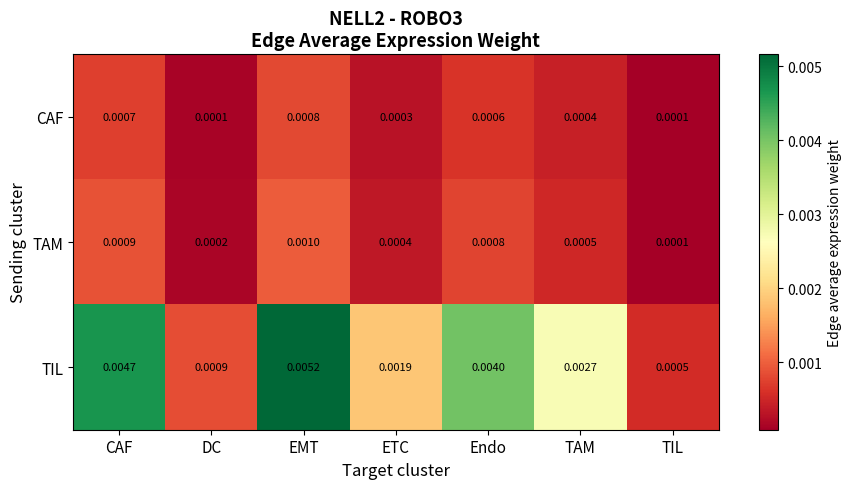

Which series has the largest range (max minus min)?

TIL